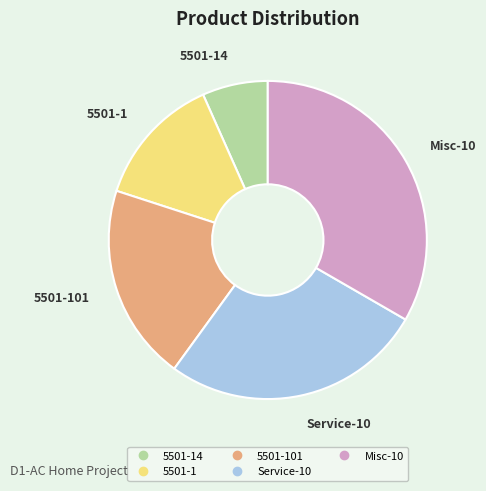

Is there a majority slice in this chart?

No